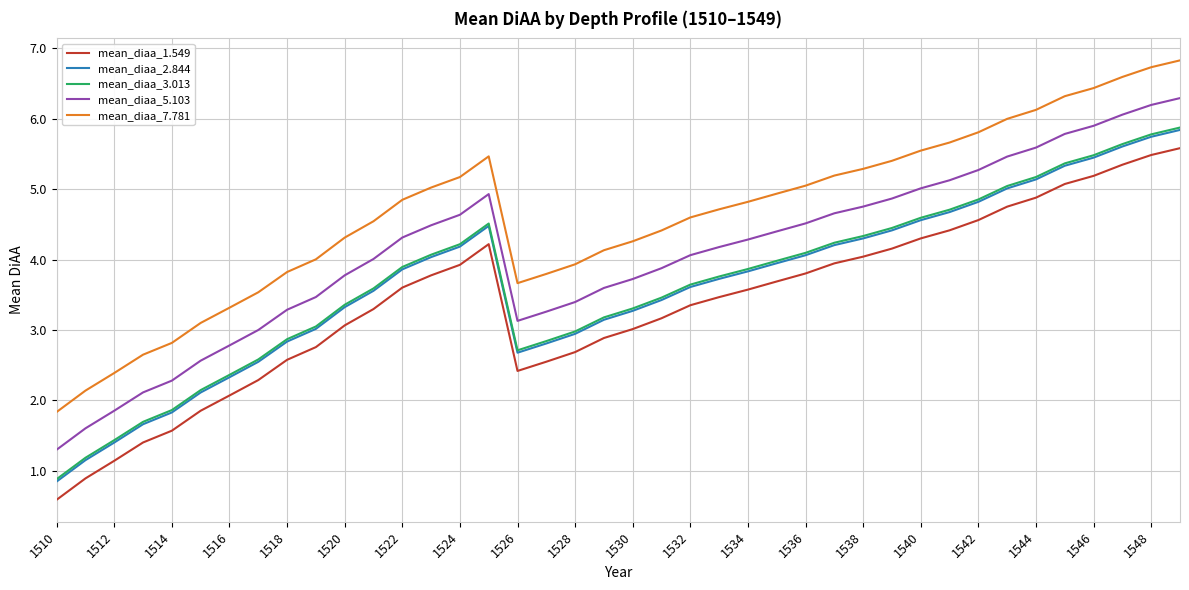

True or false: mean_diaa_1.549 and mean_diaa_3.013 cross at least once.

False